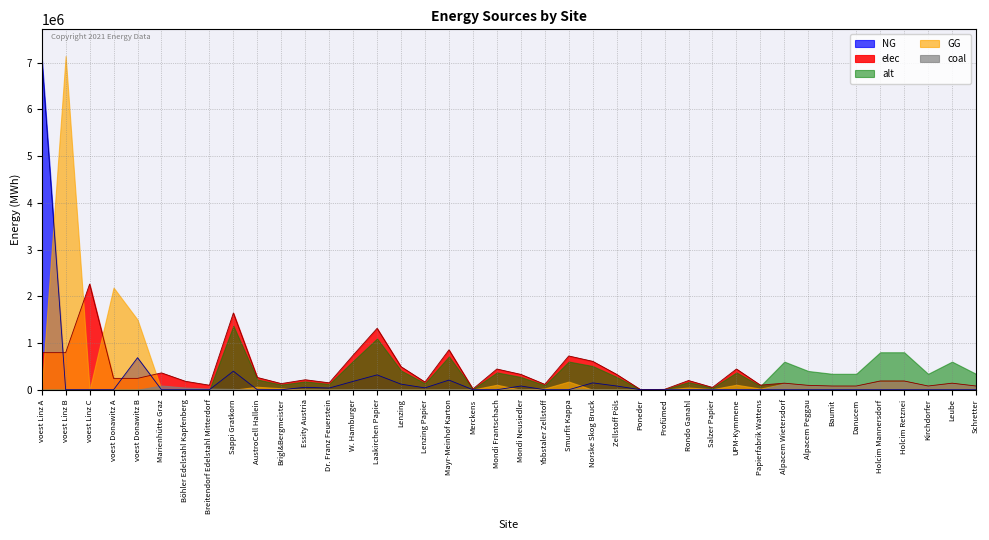

What is the value of the alt point at the 12th from the left?

178283.1